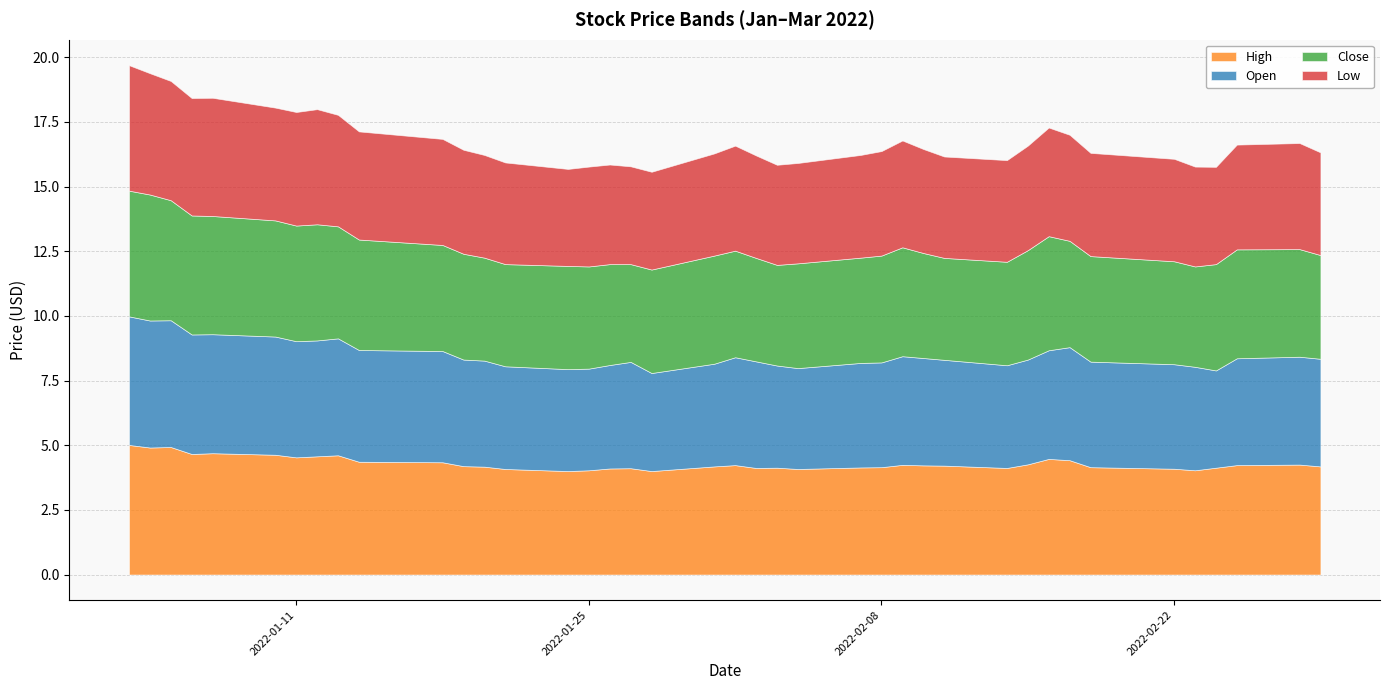

What is the highest value of the Open series?

5.0